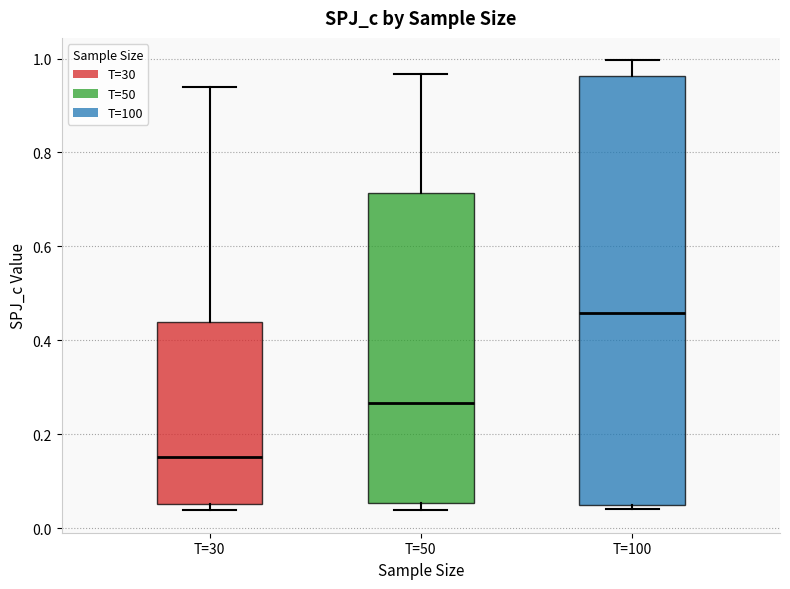

Reading left to right, read every box against the y-axis: the position of its median line, the range the box covers, and the ends of its whiskers. The values are not printed on the chart, so give them approximately, as read against the axis.

T=30: median 0.16, box 0.06 to 0.44, whiskers 0.04 to 0.94
T=50: median 0.26, box 0.06 to 0.72, whiskers 0.04 to 0.96
T=100: median 0.46, box 0.04 to 0.96, whiskers 0.04 (just below the box's lower edge) to 1.00